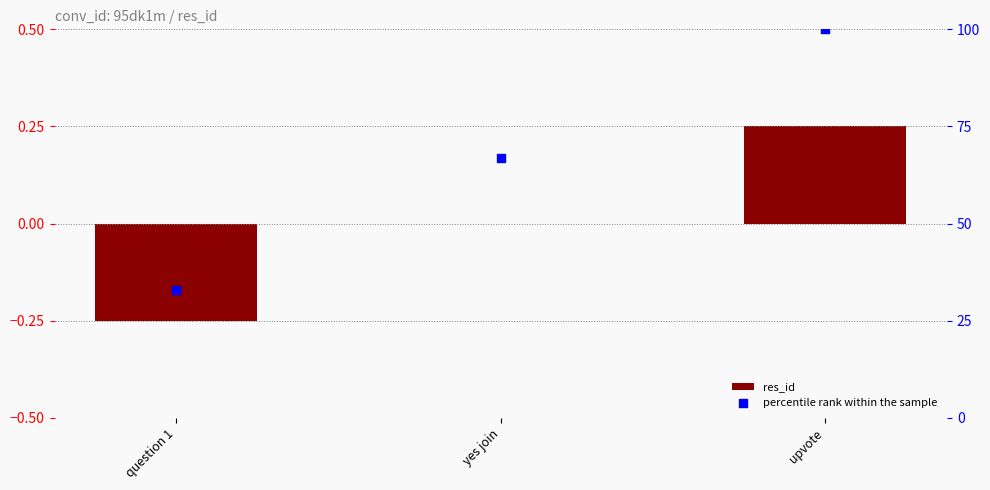

What is the total value across all series at question 1?

32.8